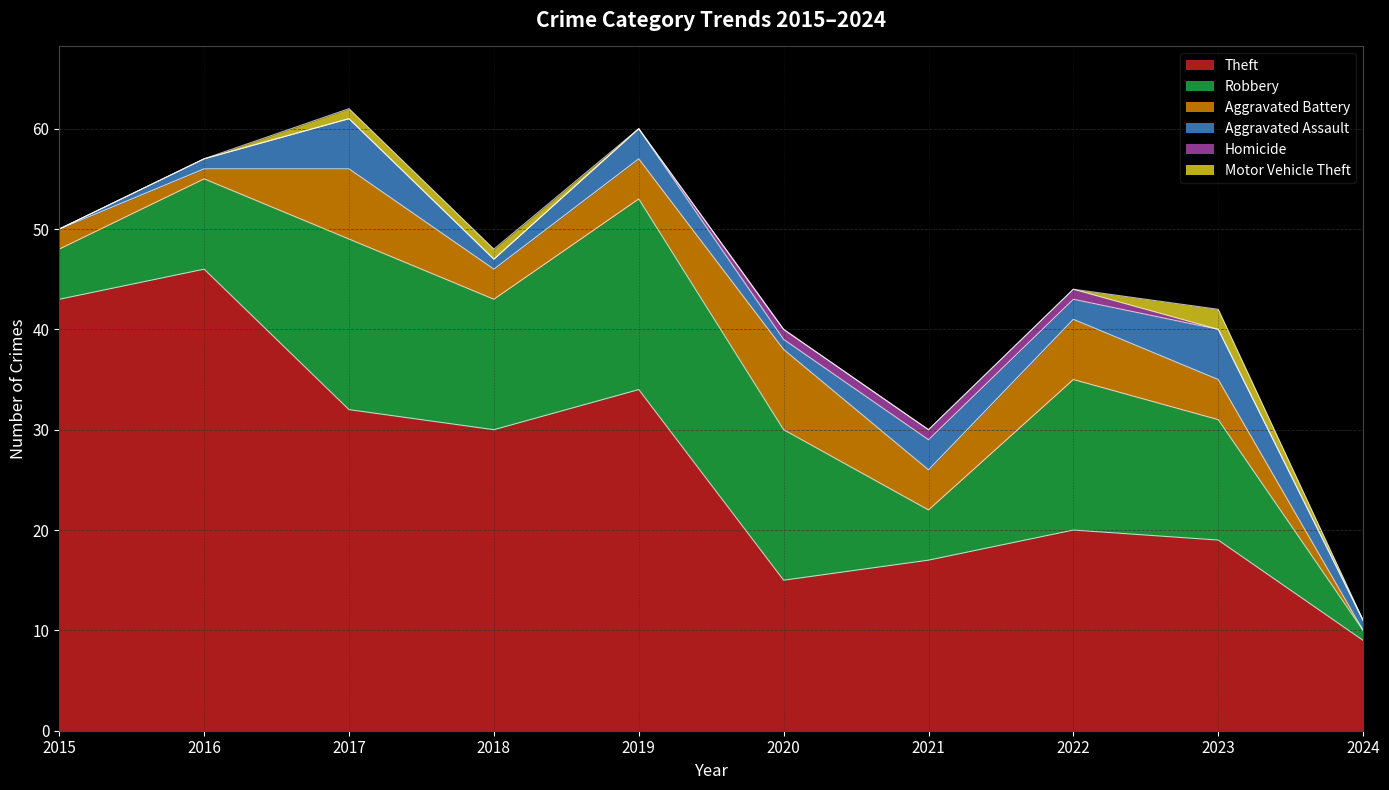

The value of Homicide at 2023 is 0. True or false?

True